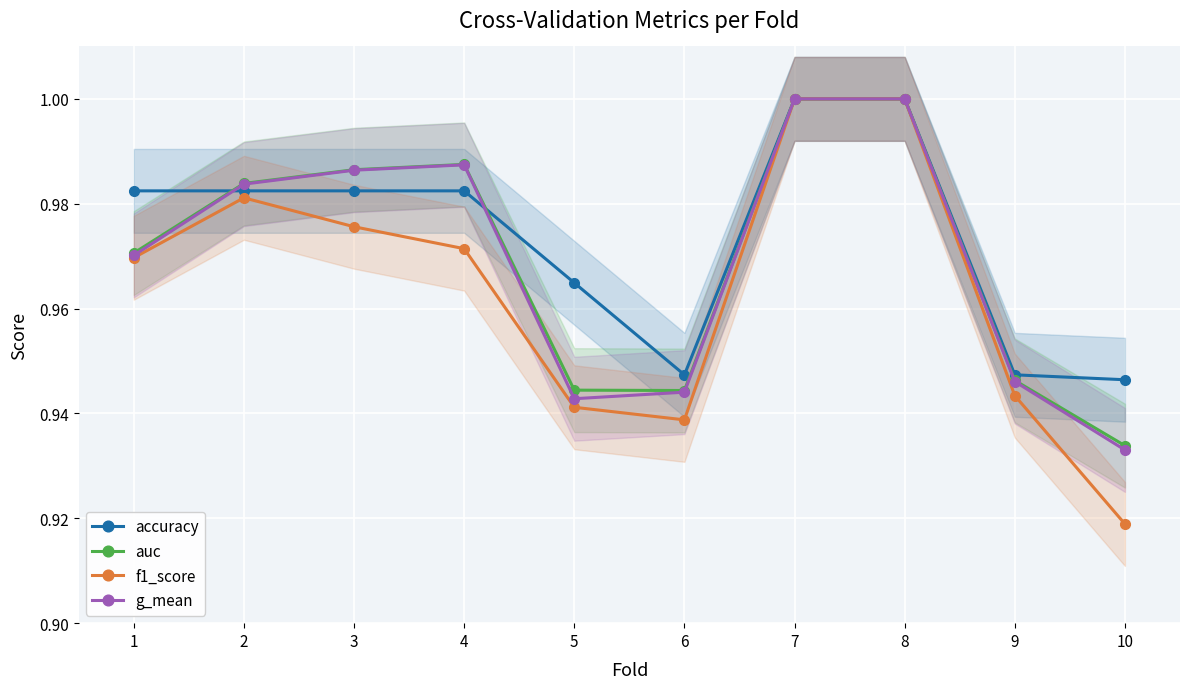

The f1_score series shows 1.0 at 4. True or false?

True